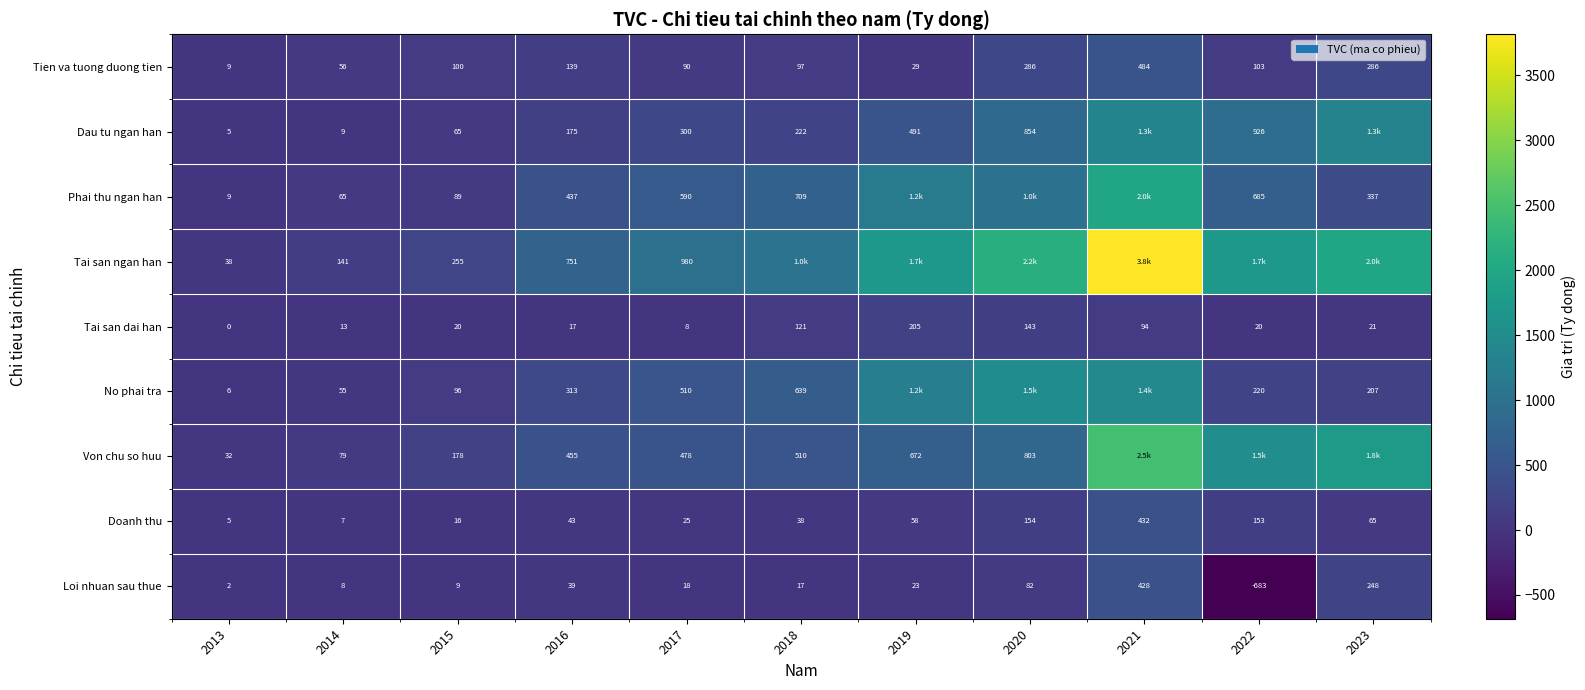

True or false: Loi nhuan sau thue has a value of 355.1 at 2023.

False